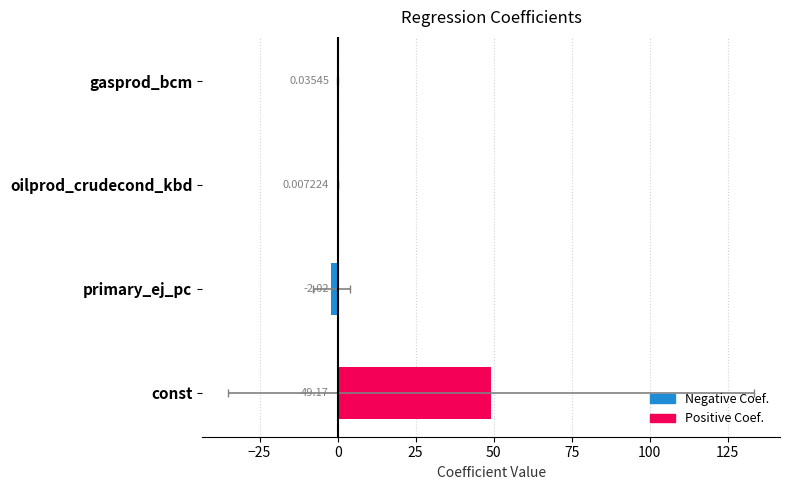

How many values are below 0?

1